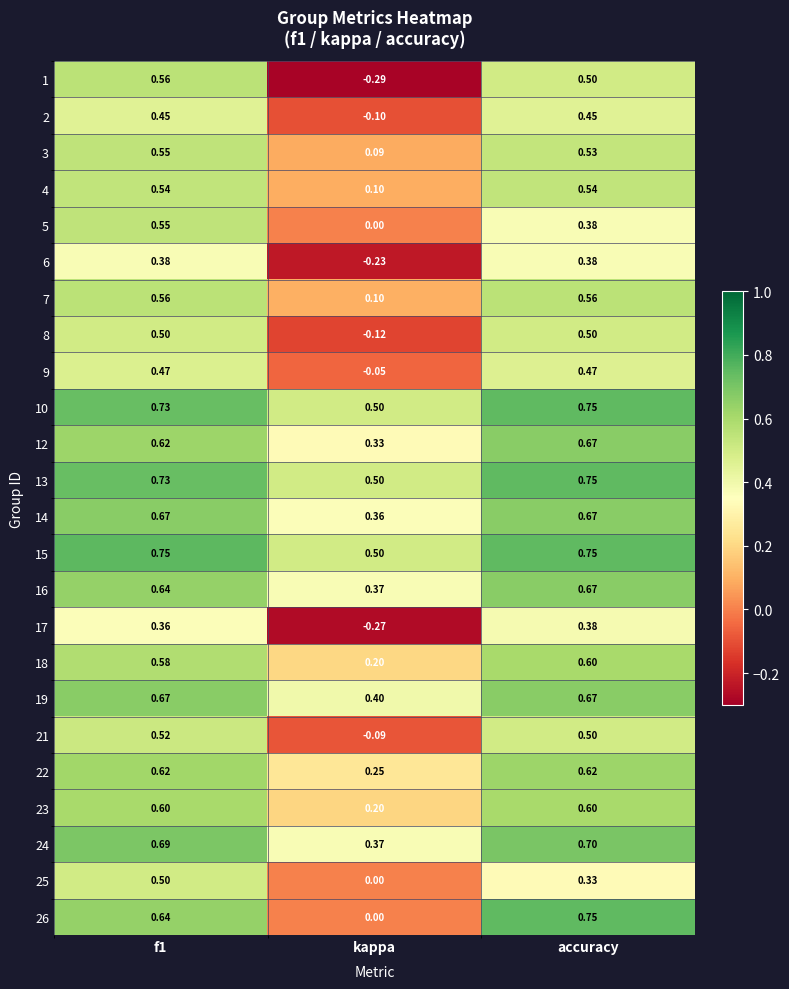

Where is 25 nearest to the value 0?

kappa